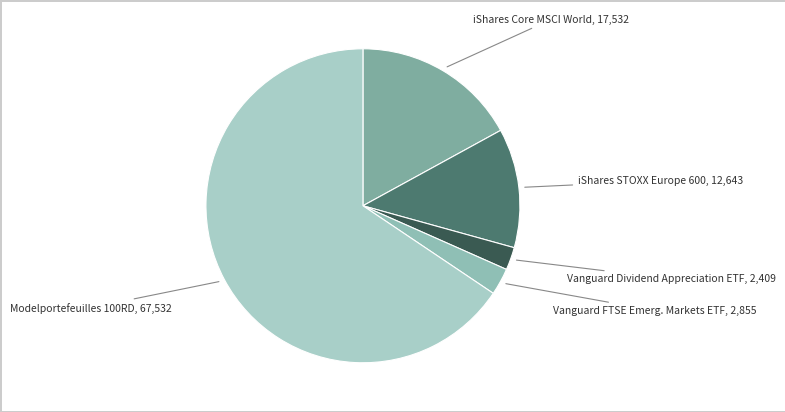

Do Vanguard FTSE Emerg. Markets ETF and Vanguard Dividend Appreciation ETF together represent more than half of the pie?

No